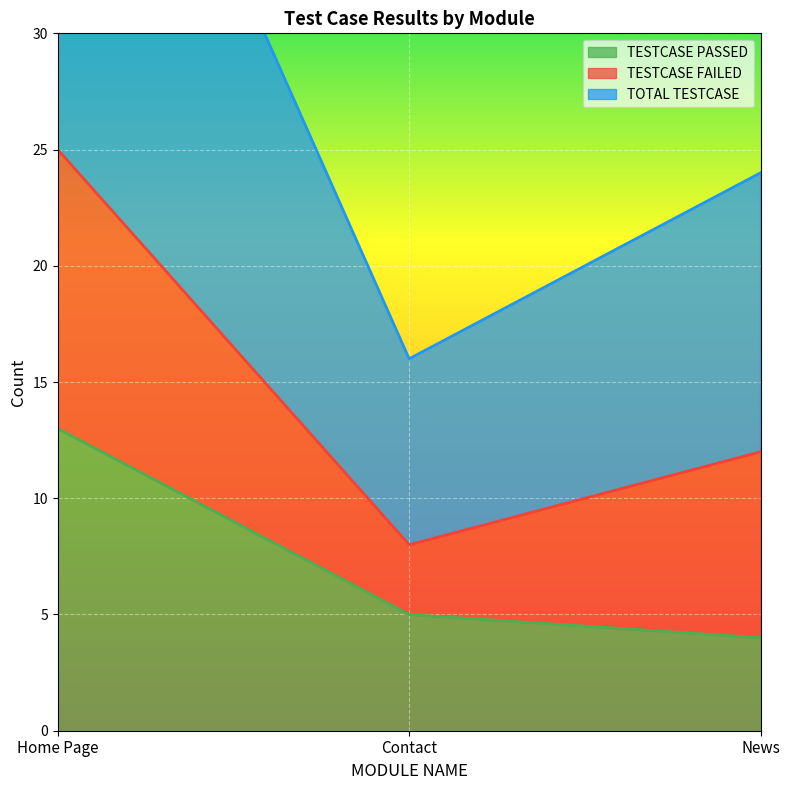

Read the TESTCASE PASSED value at Contact.

5